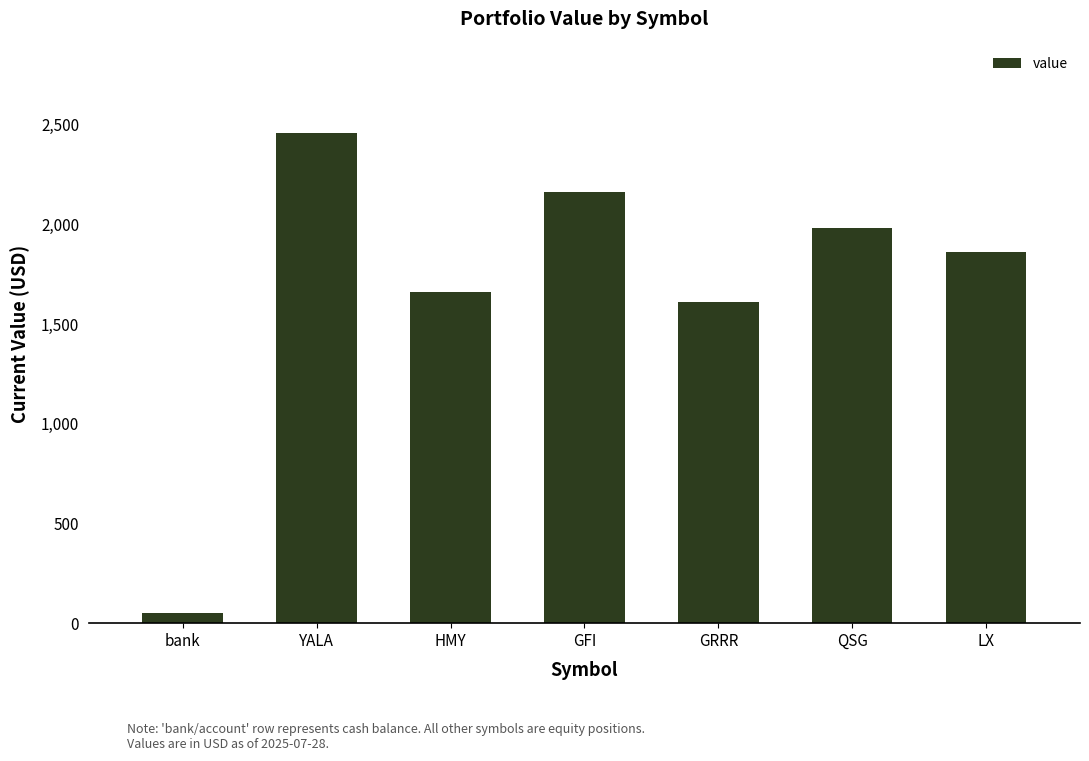

What is the greatest value displayed?

2458.9